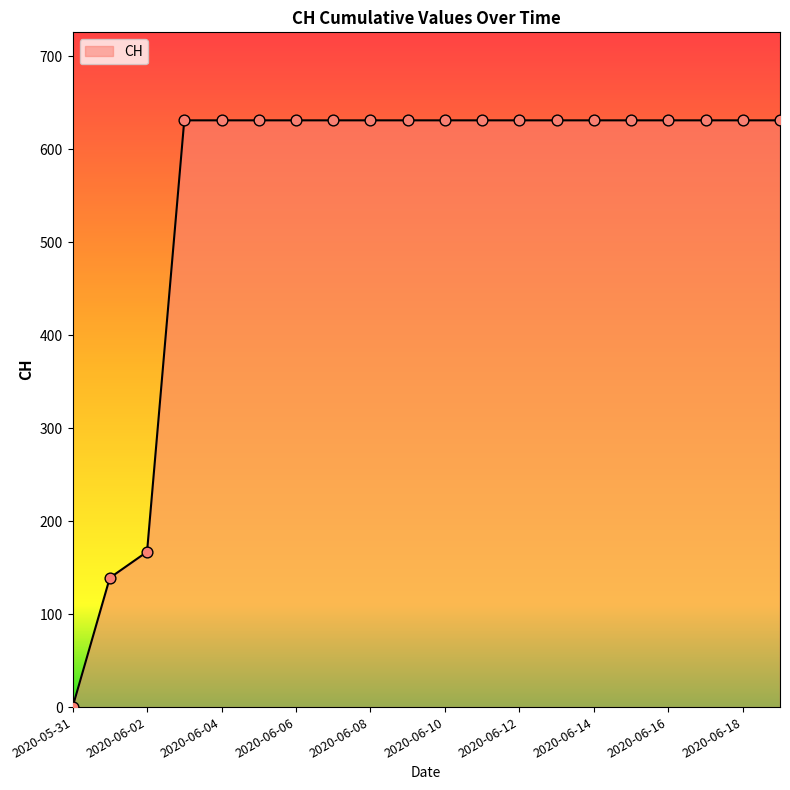

What is the maximum value shown in the chart?

631